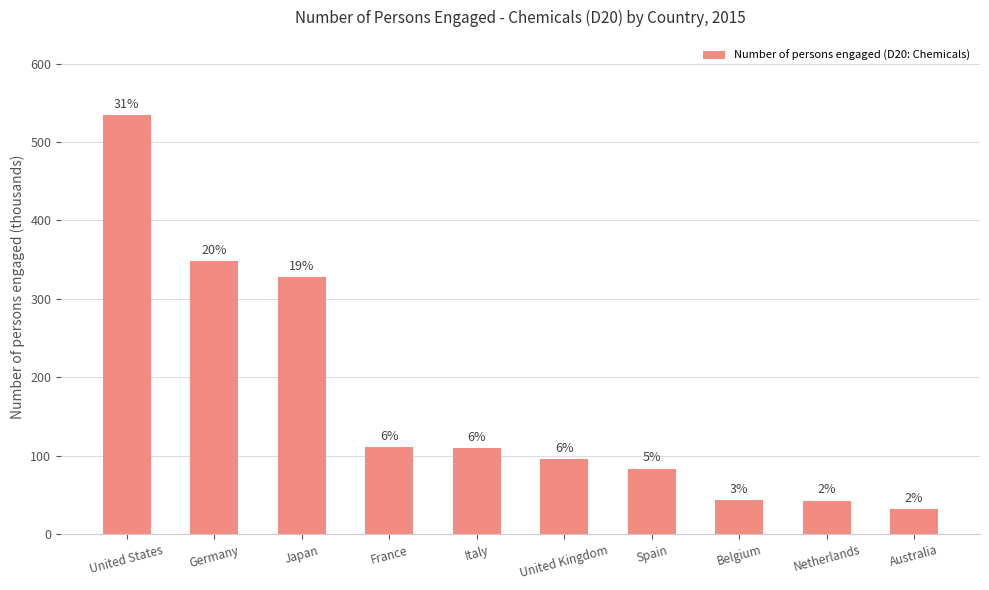

What is the ratio of the value at Belgium to the value at United Kingdom?

0.5